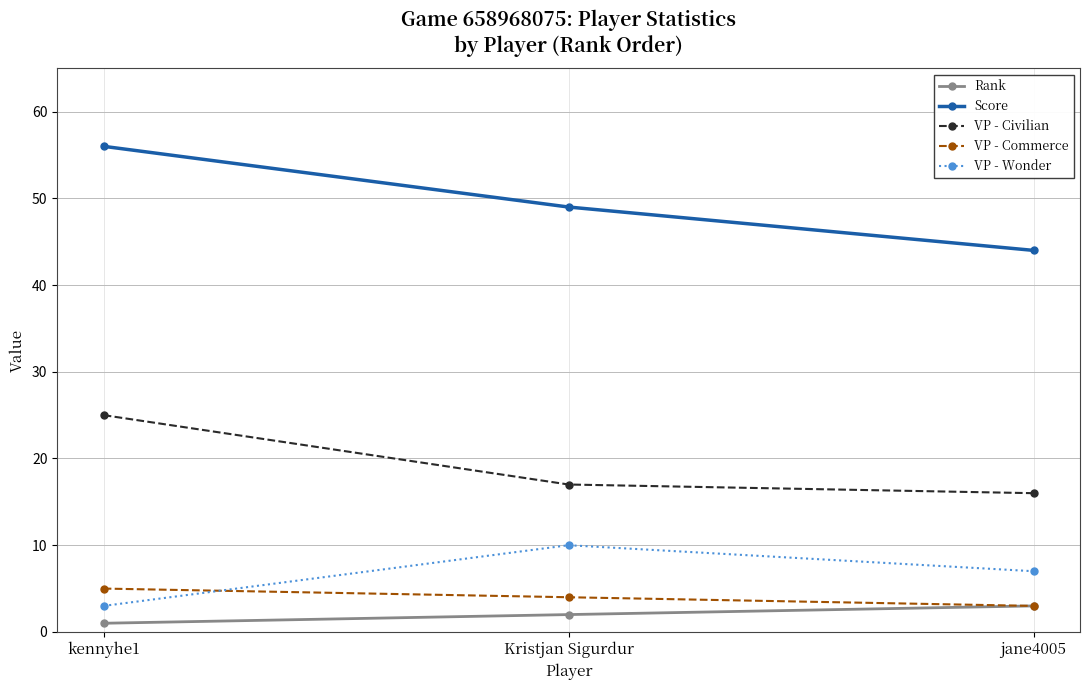

What is the sum of the Score values at Kristjan Sigurdur and kennyhe1?

105